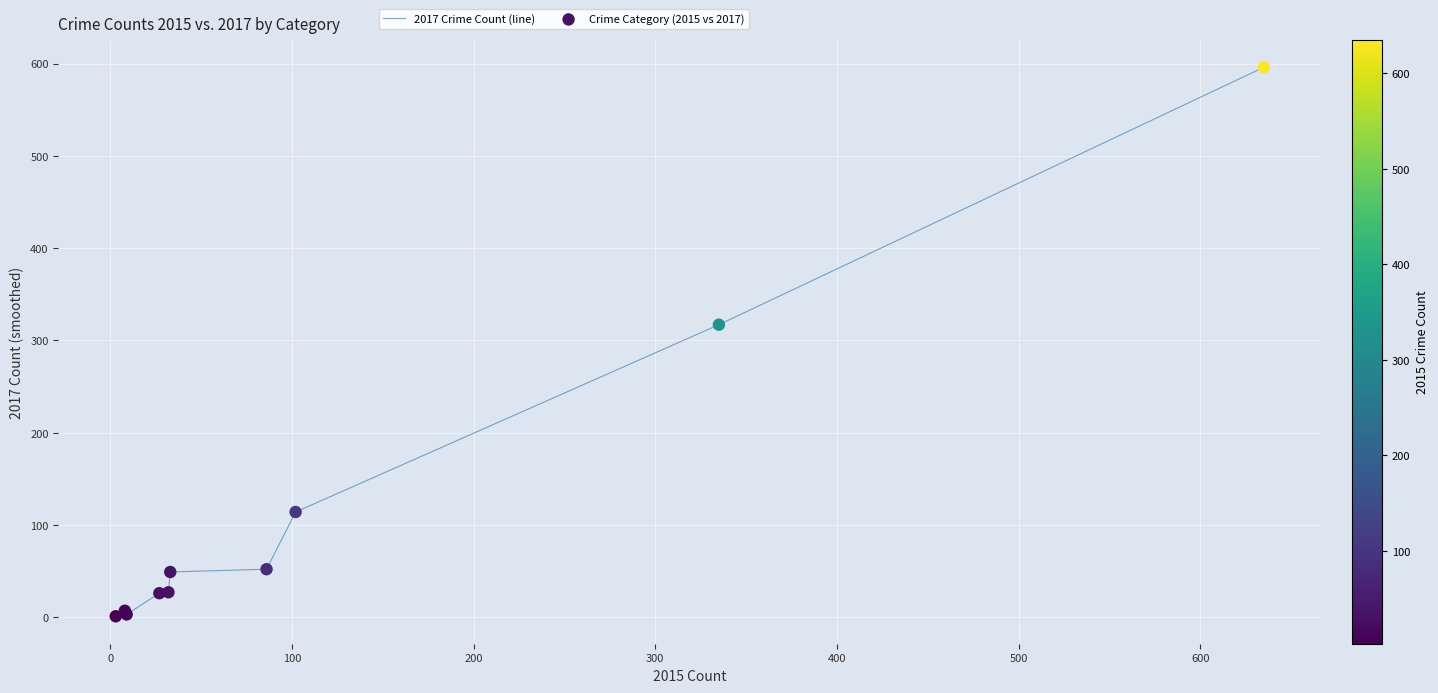

What is the difference between the maximum and minimum values?

595